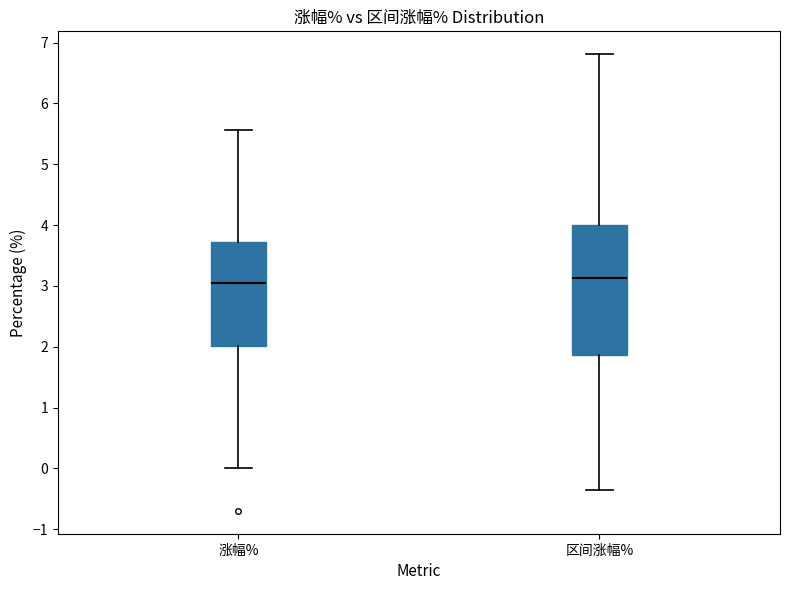

Comparing the boxes themselves (not the whiskers), which one is the tallest?

区间涨幅%